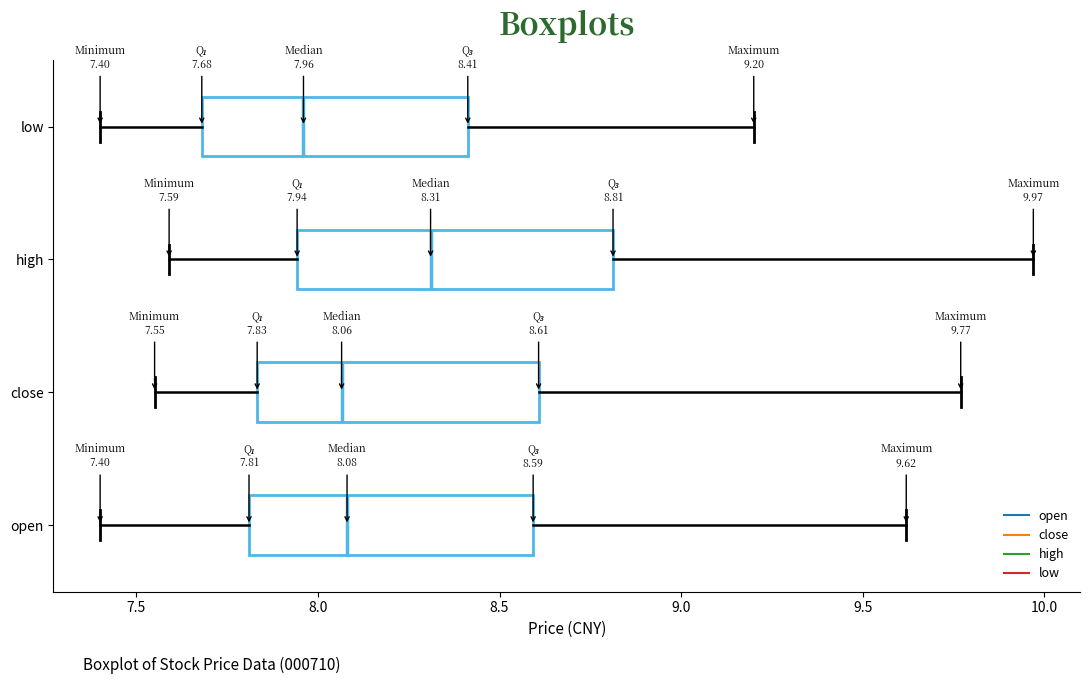

Comparing the boxes themselves (not the whiskers), which one is the widest?

high